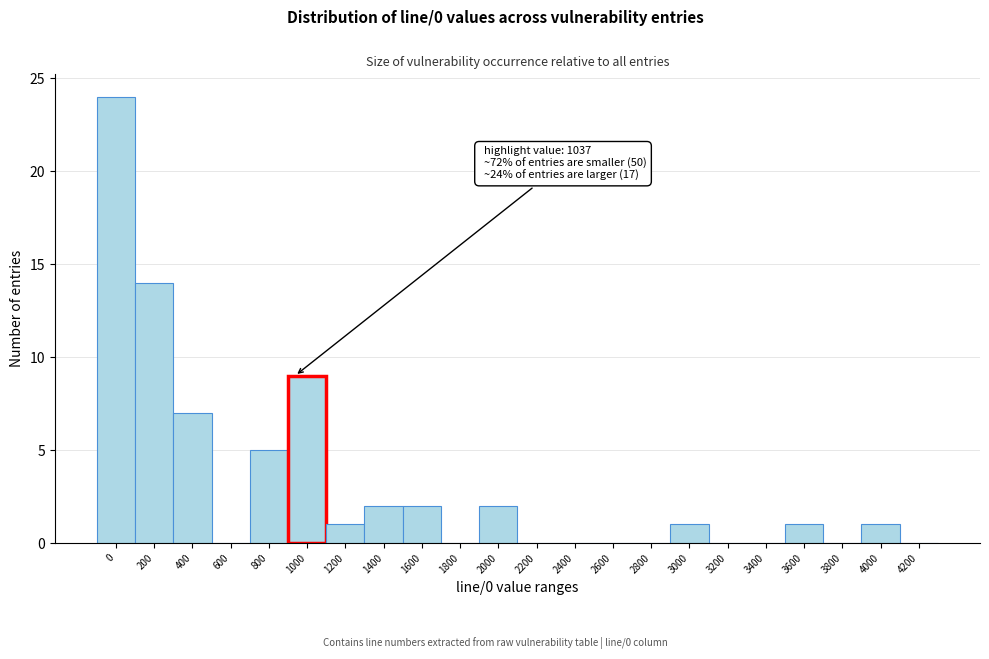

Reading left to right, transcribe all the data shown in this chart.

0=24	200=14	400=7	600=0	800=5	1000=9	1200=1	1400=2	1600=2	1800=0	2000=2	2200=0	2400=0	2600=0	2800=0	3000=1	3200=0	3400=0	3600=1	3800=0	4000=1	4200=0